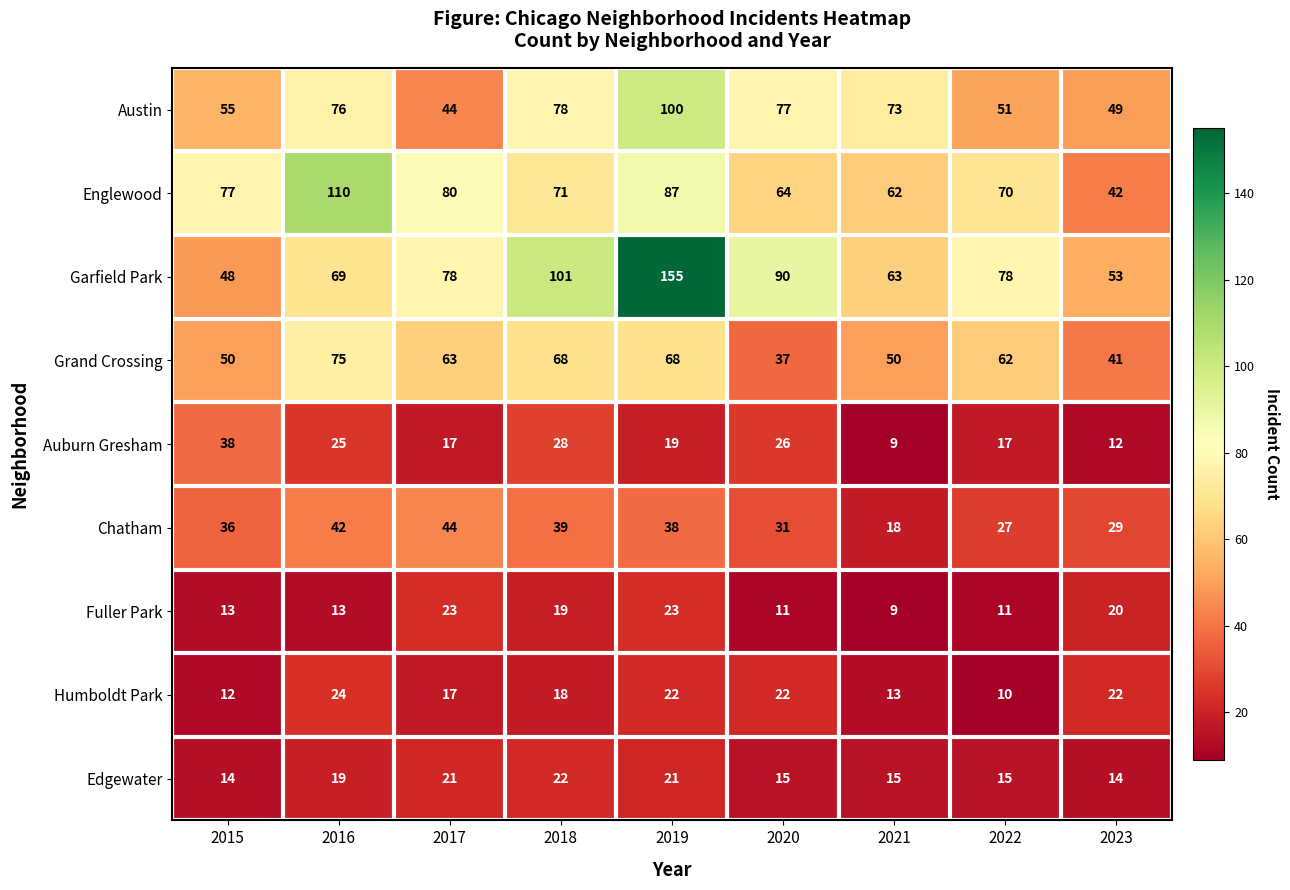

What is the difference between the second highest and second lowest values in the Edgewater series?

7